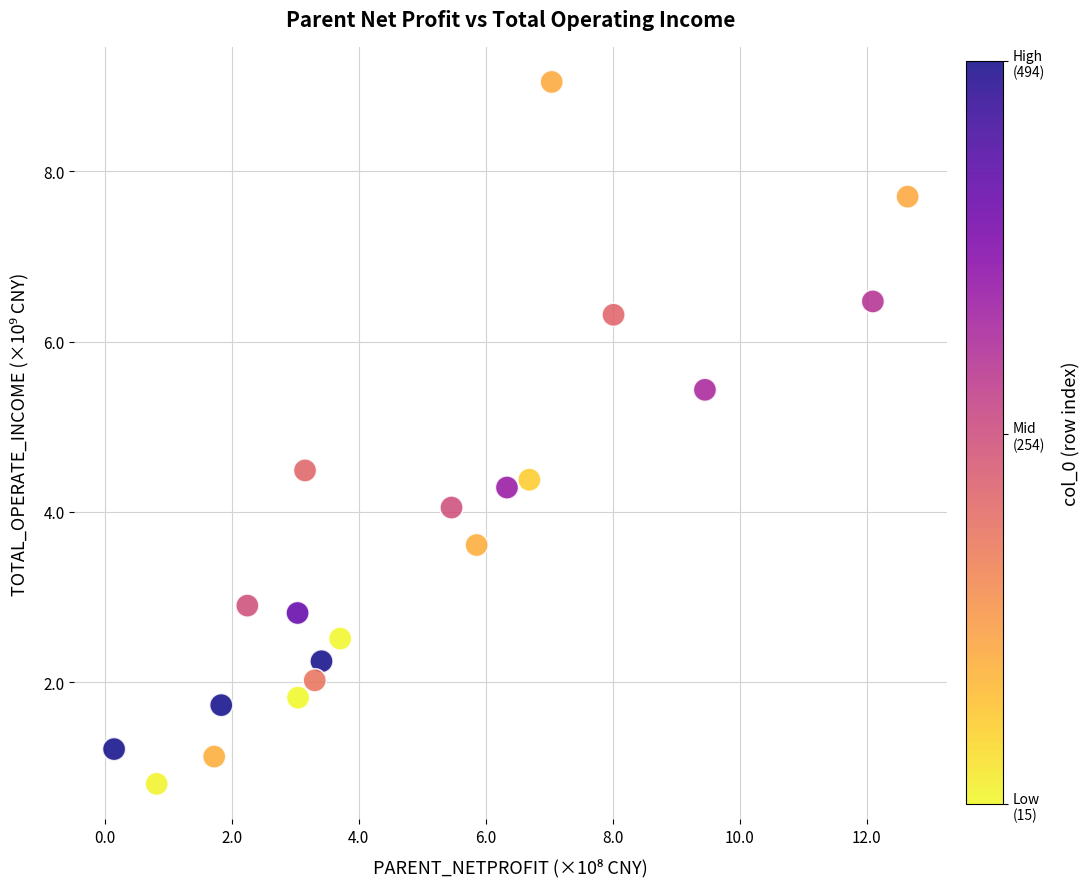

What is the range of Y values (max minus min)?

8.2